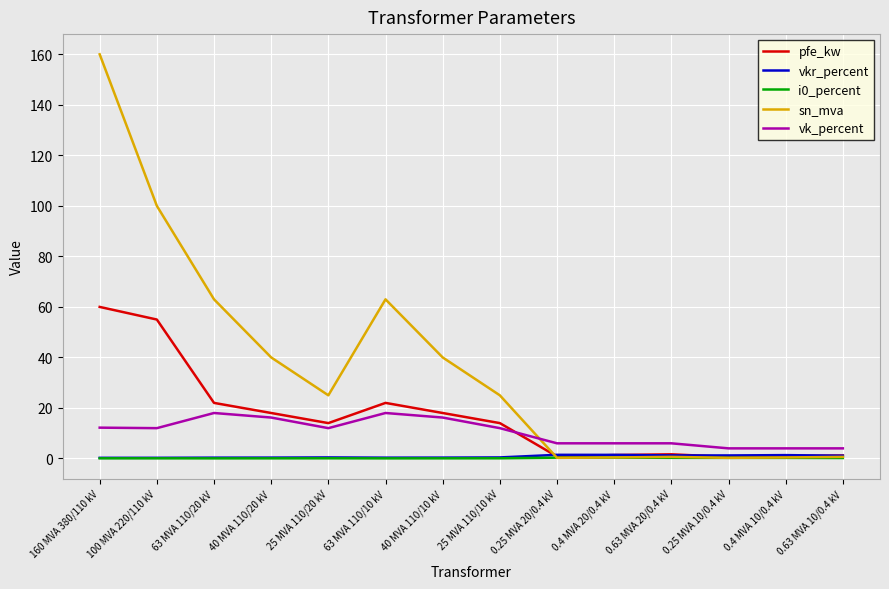

What is the maximum value shown in the chart?

160.0